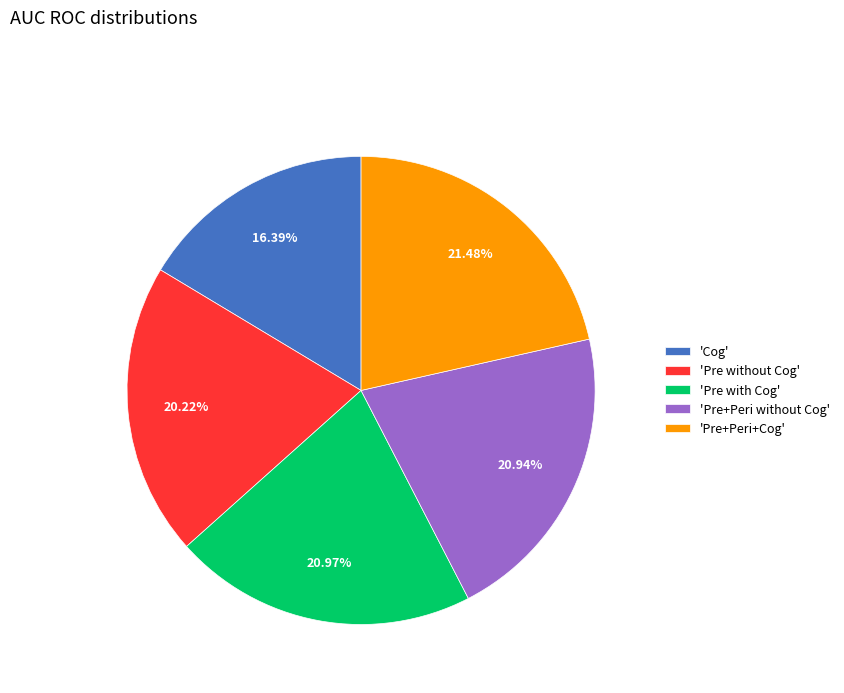

Does 'Cog' represent more than half of the total?

No